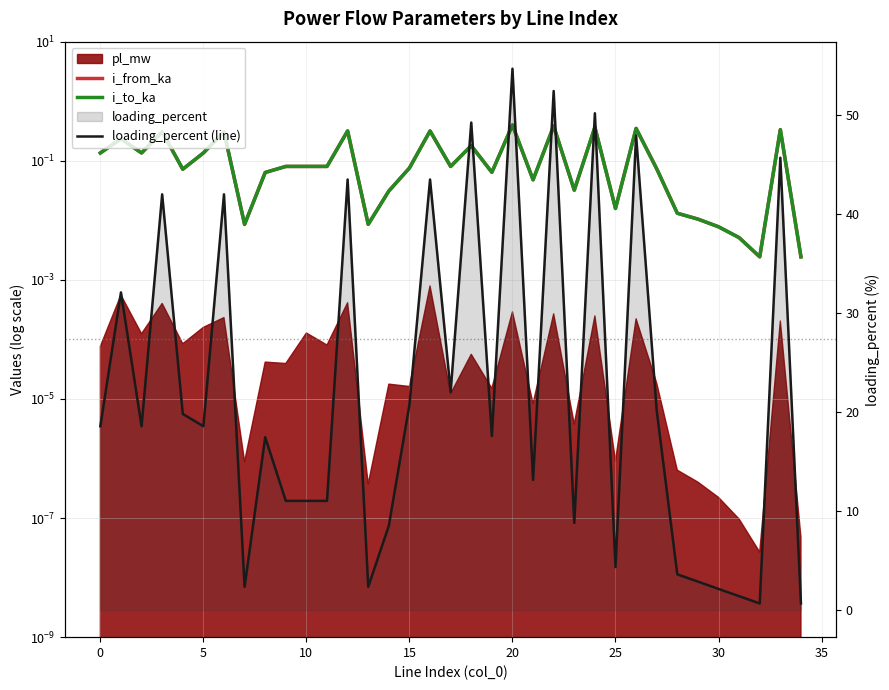

True or false: loading_percent (line) has a value of 2.9 at 29.

True